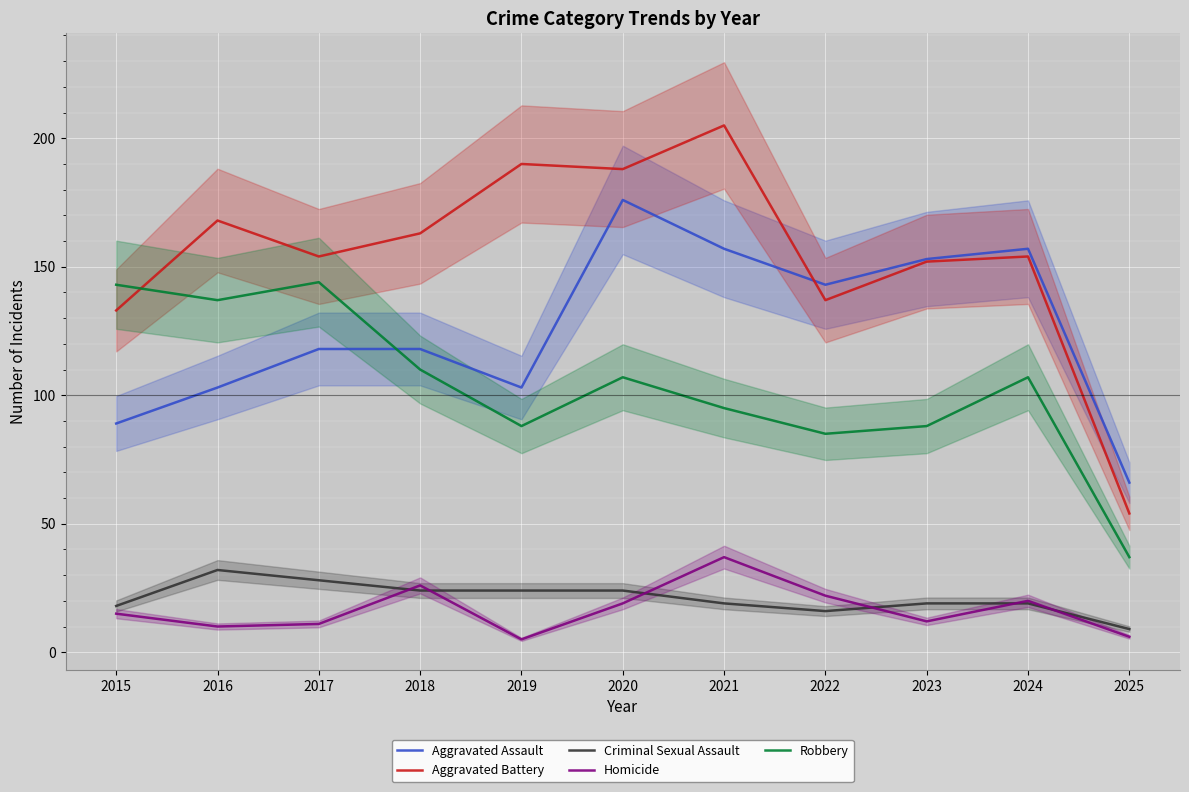

At how many categories does at least one series exceed 35?

11